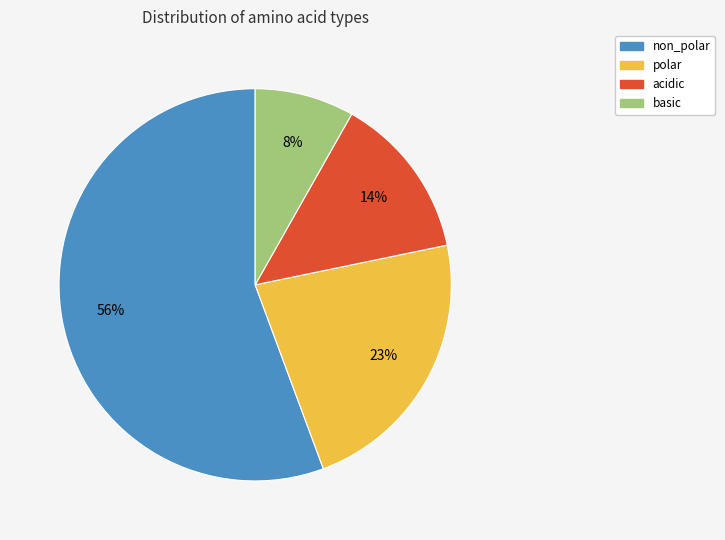

Between polar and non_polar, which is larger?

non_polar